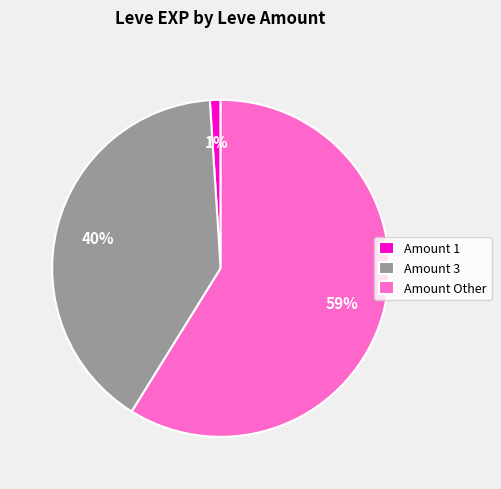

To the nearest percent, what is the difference between the largest and smallest slice percentages?

58%